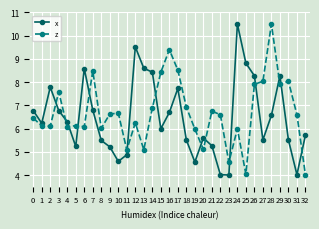

How many intersections are there between z and x?

14